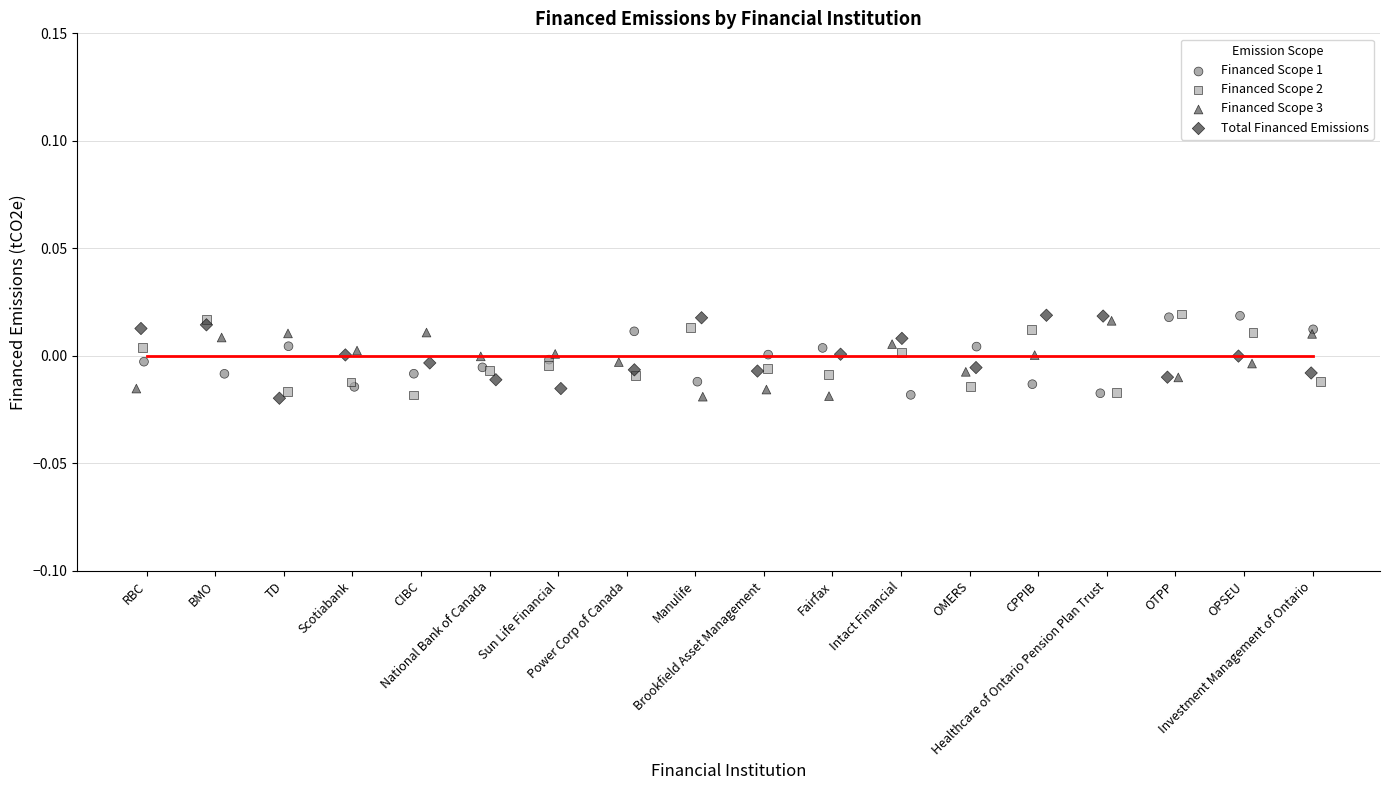

What are all the series names shown in the legend?

Financed Scope 1, Financed Scope 2, Financed Scope 3, Total Financed Emissions